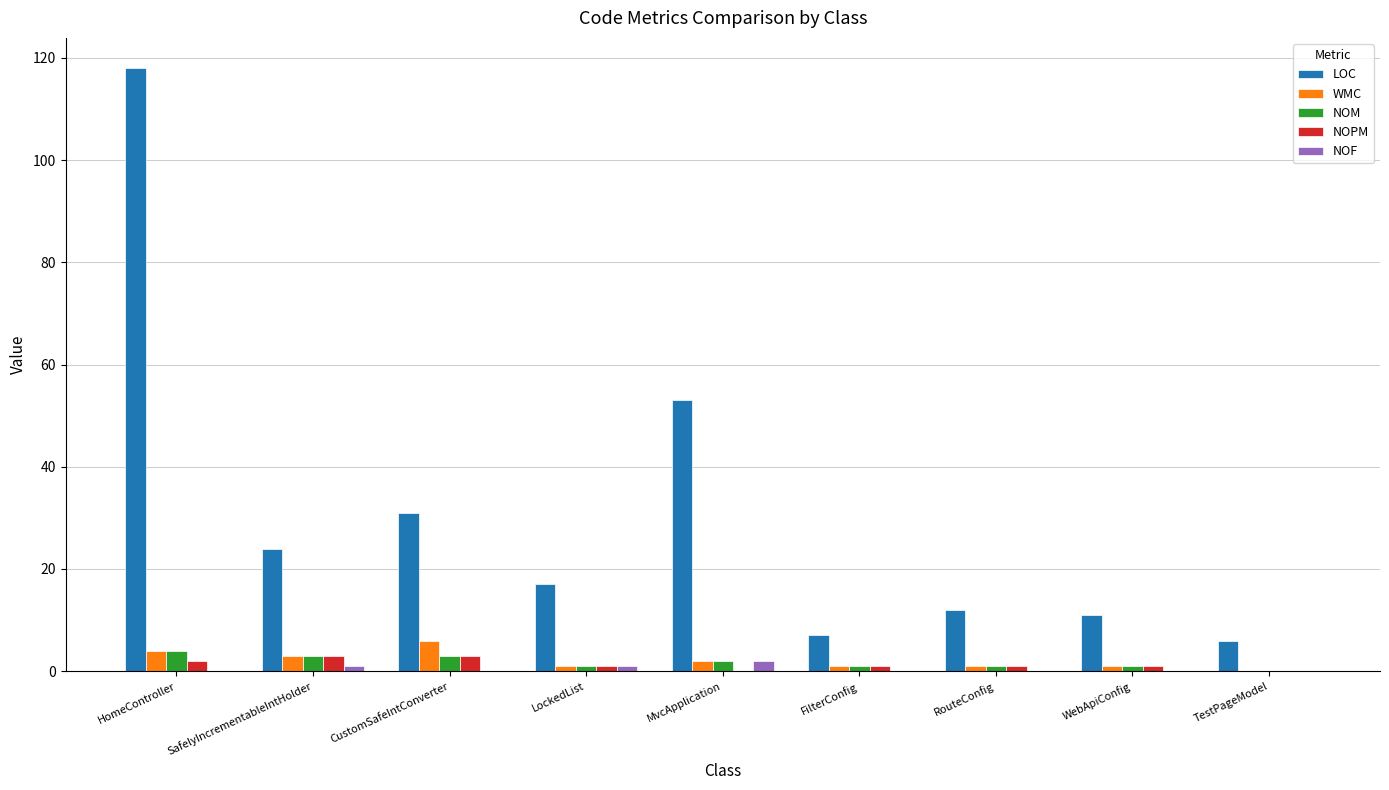

How many values in WMC are above zero?

8